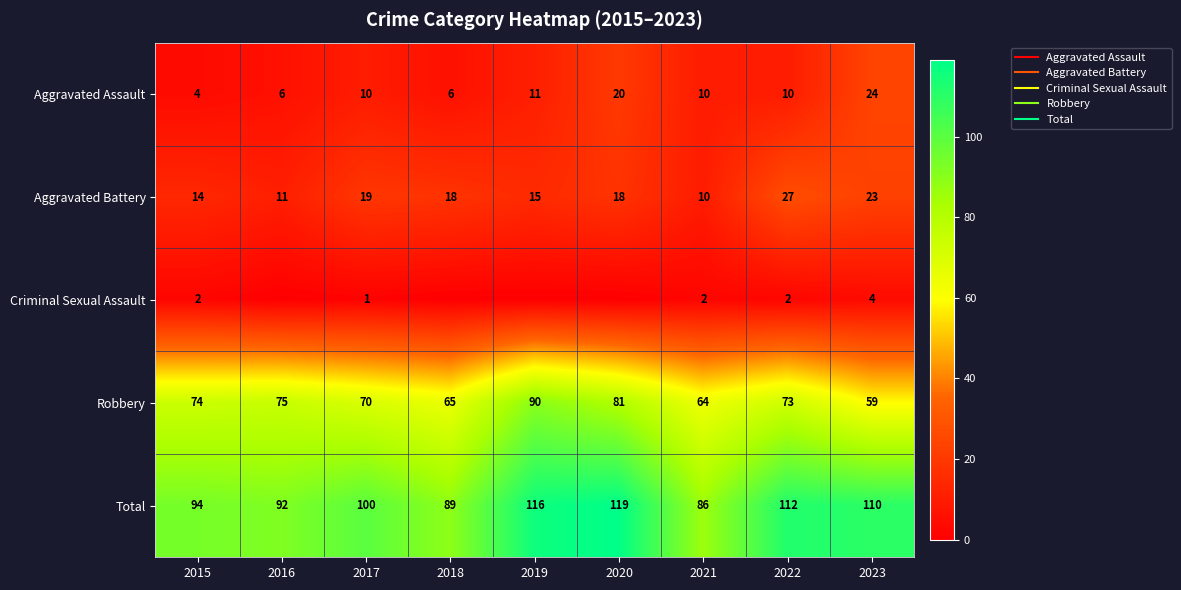

Which series has the widest spread of values?

Total